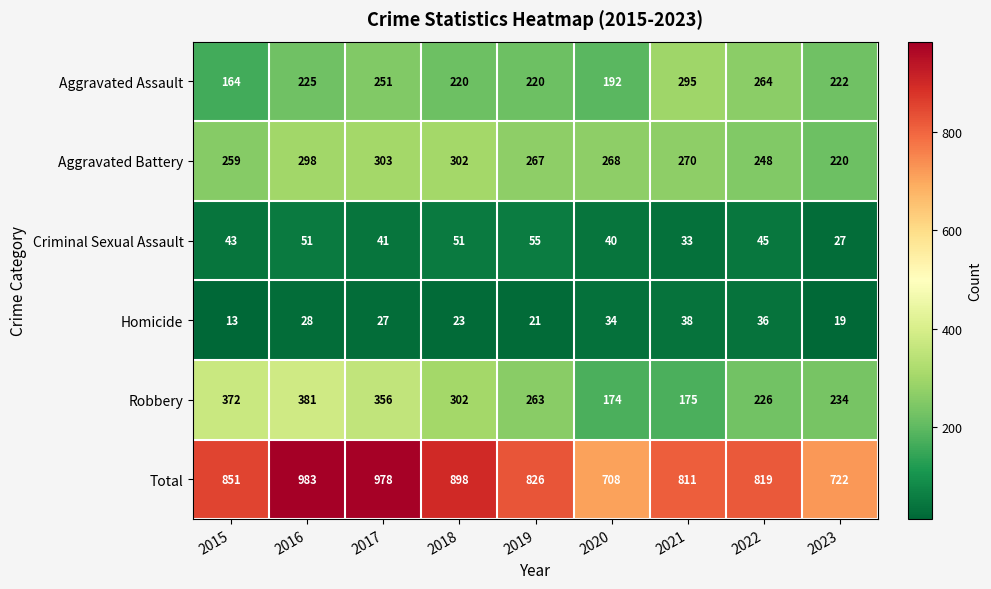

Which series changed the most between 2015 and 2021?

Robbery